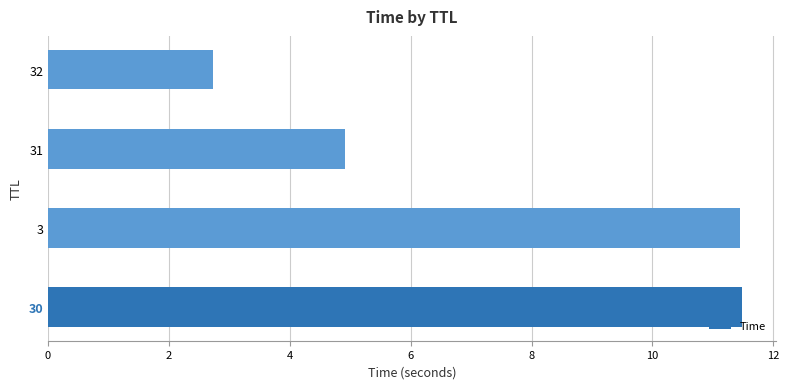

Does the chart contain any negative values?

No